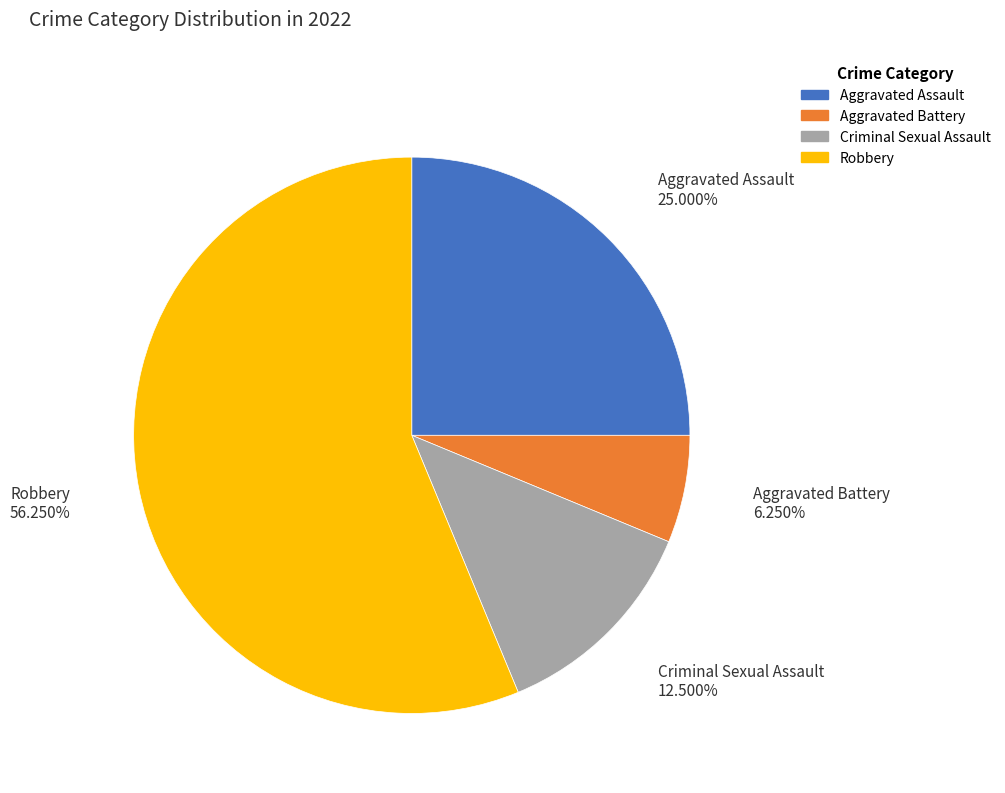

The Robbery slice represents 56% of the pie. True or false?

True